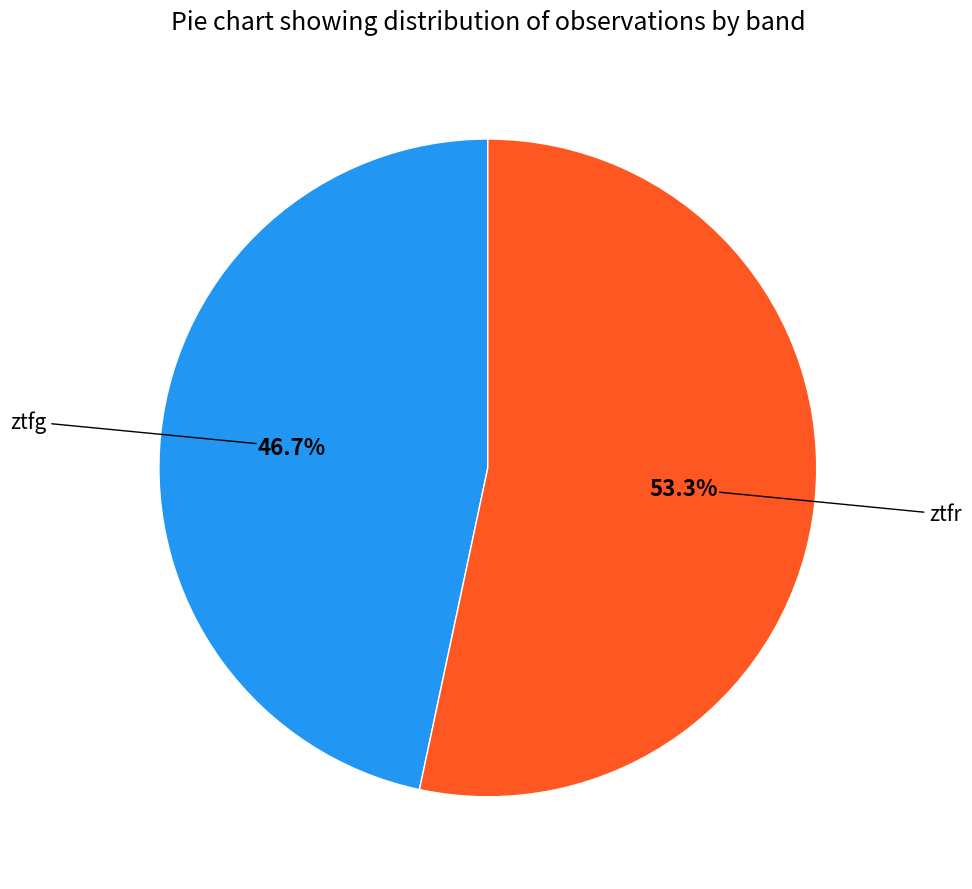

Does any single category account for the majority?

Yes